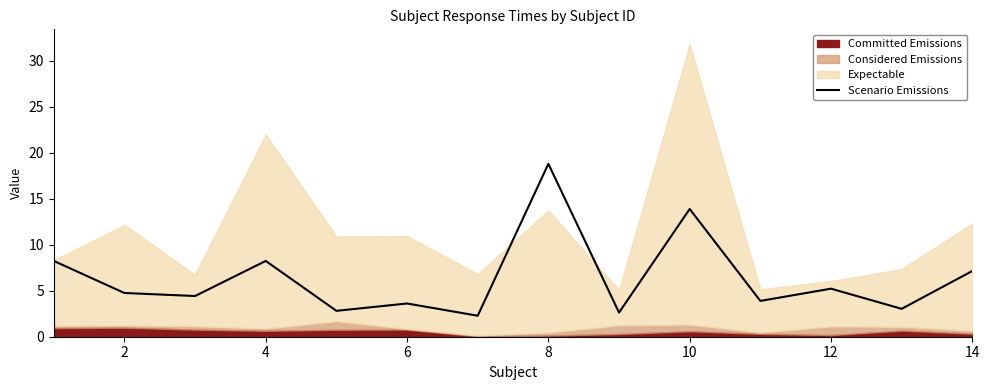

How many interior local valleys (lower than both neighbors) does the data have?

6